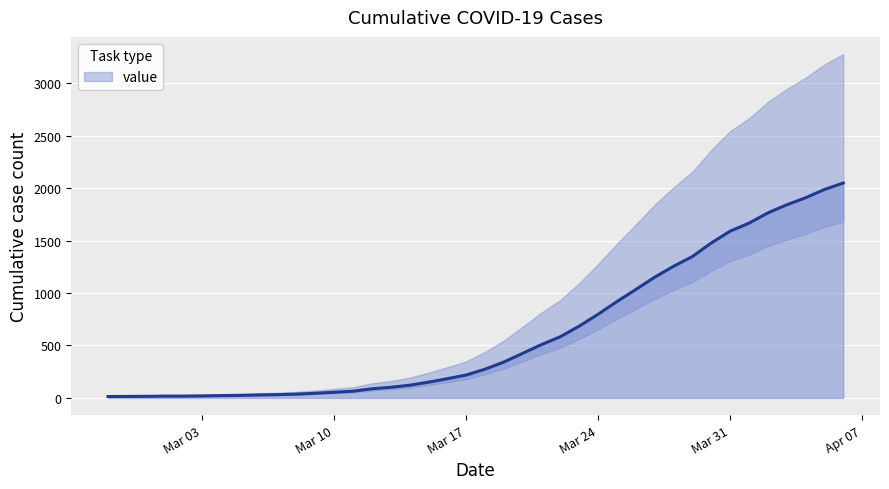

What is the smallest value displayed?

13